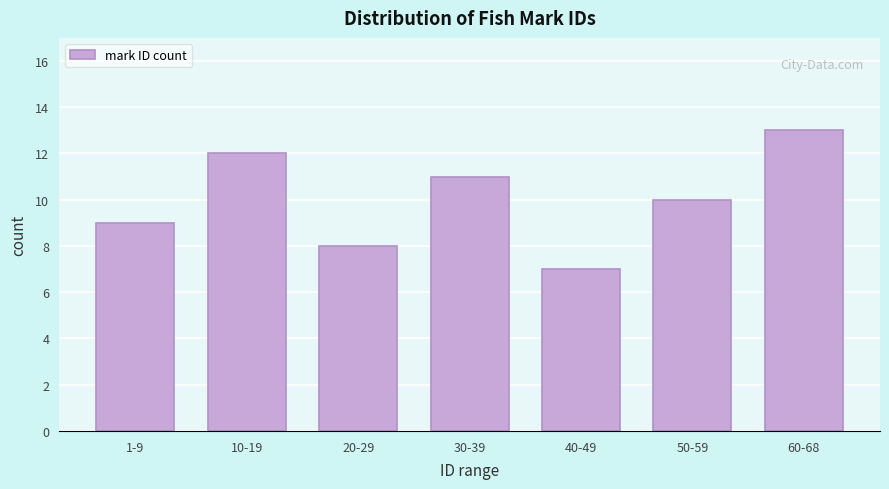

Reading left to right, extract all data points from this chart.

1-9=9	10-19=12	20-29=8	30-39=11	40-49=7	50-59=10	60-68=13